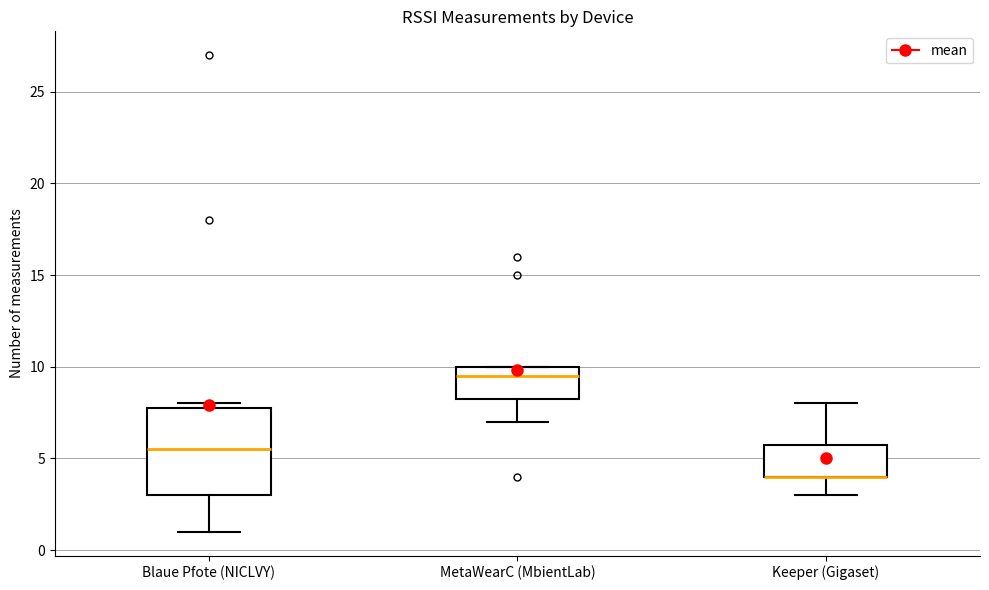

Reading left to right, read every box against the y-axis: the position of its median line, the range the box covers, and the ends of its whiskers. The values are not printed on the chart, so give them approximately, as read against the axis.

Blaue Pfote (NICLVY): median 5.5, box 3.0 to 8.0, whiskers 1.0 to 8.0 (just above the box's upper edge)
MetaWearC (MbientLab): median 9.5, box 8.5 to 10.0, whiskers 7.0 to 10.0
Keeper (Gigaset): median 4.0 (drawn on the box's lower edge), box 4.0 to 6.0, whiskers 3.0 to 8.0